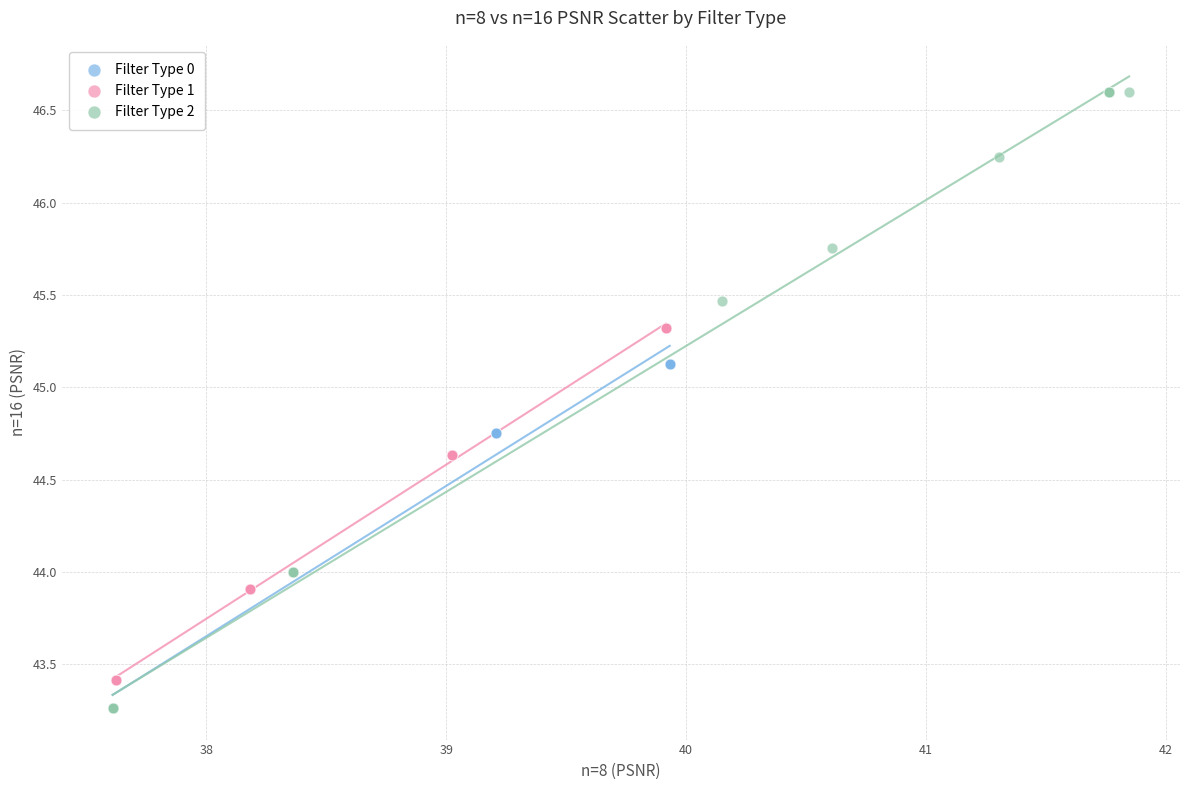

Which series contains the highest Y value?

Filter Type 2